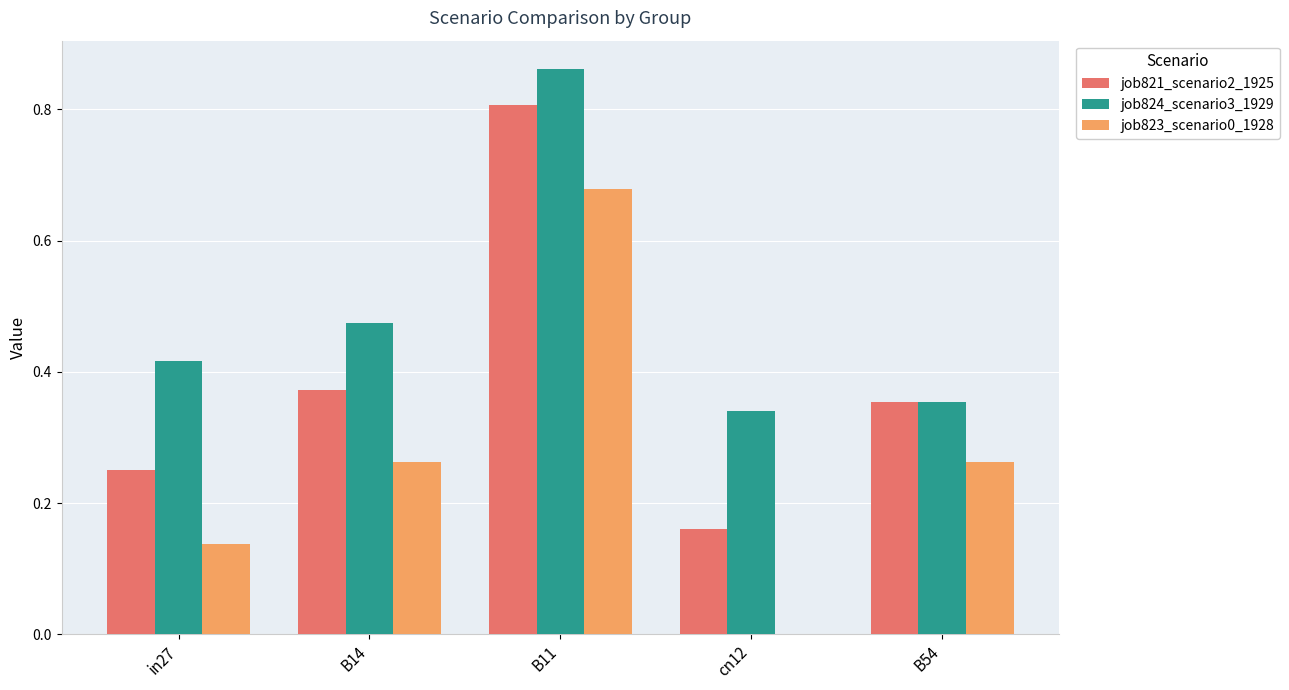

What is the sum of all job823_scenario0_1928 values?

1.3